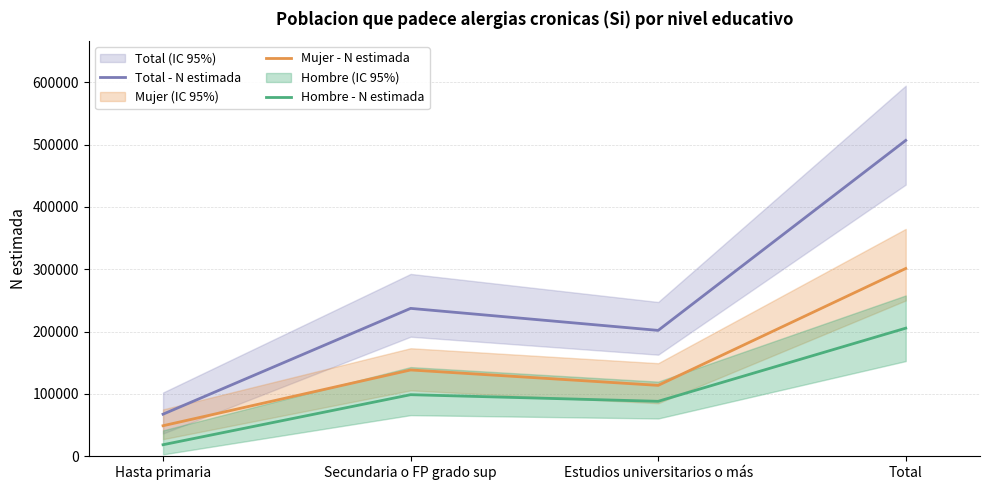

Reading left to right, what are all the values shown in this chart?

Total - N estimada: Hasta primaria=67517	Secundaria o FP grado sup=237227	Estudios universitarios o más=201903	Total=506647
Mujer - N estimada: Hasta primaria=48999	Secundaria o FP grado sup=138444	Estudios universitarios o más=113737	Total=301179
Hombre - N estimada: Hasta primaria=18519	Secundaria o FP grado sup=98783	Estudios universitarios o más=88167	Total=205468